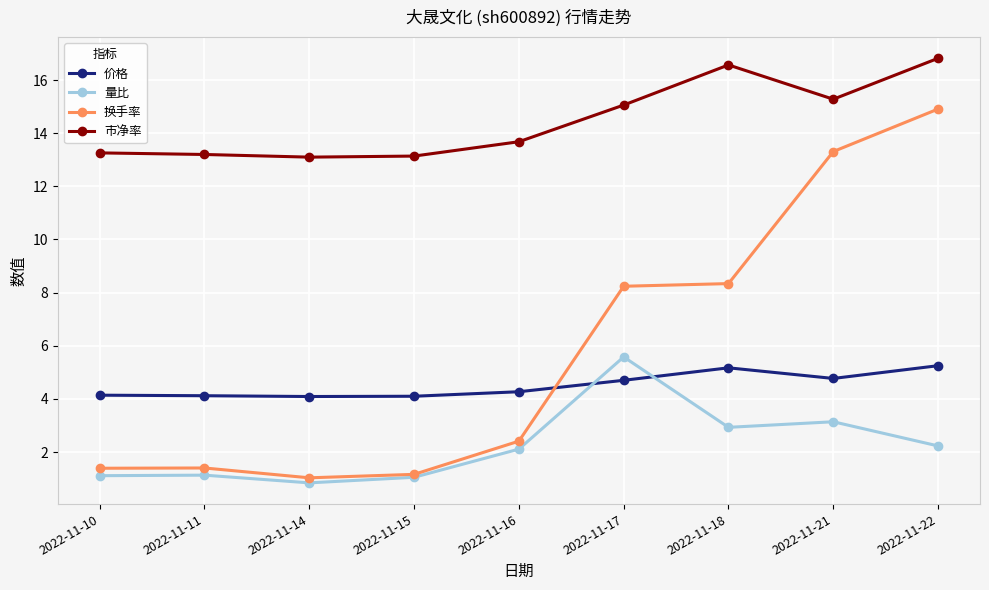

What is the difference between the highest and lowest values at 2022-11-21?

12.1